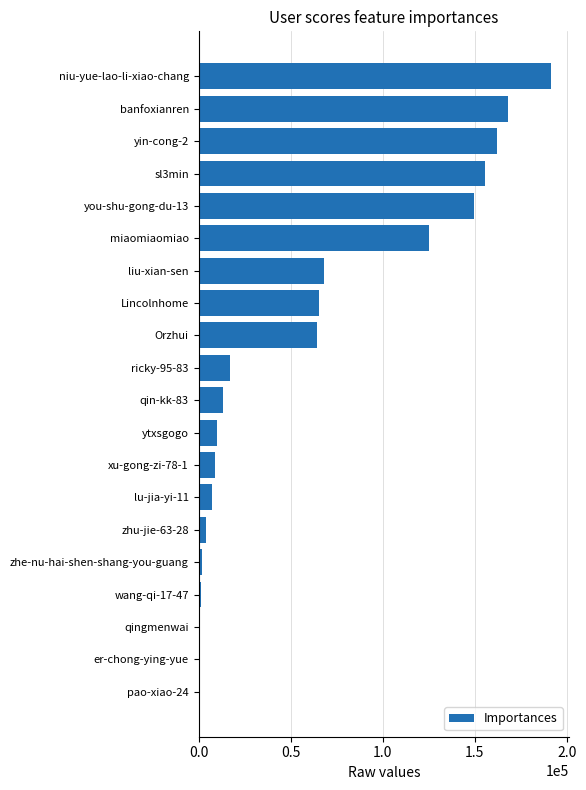

Is it true that the value at banfoxianren is 167934?

True